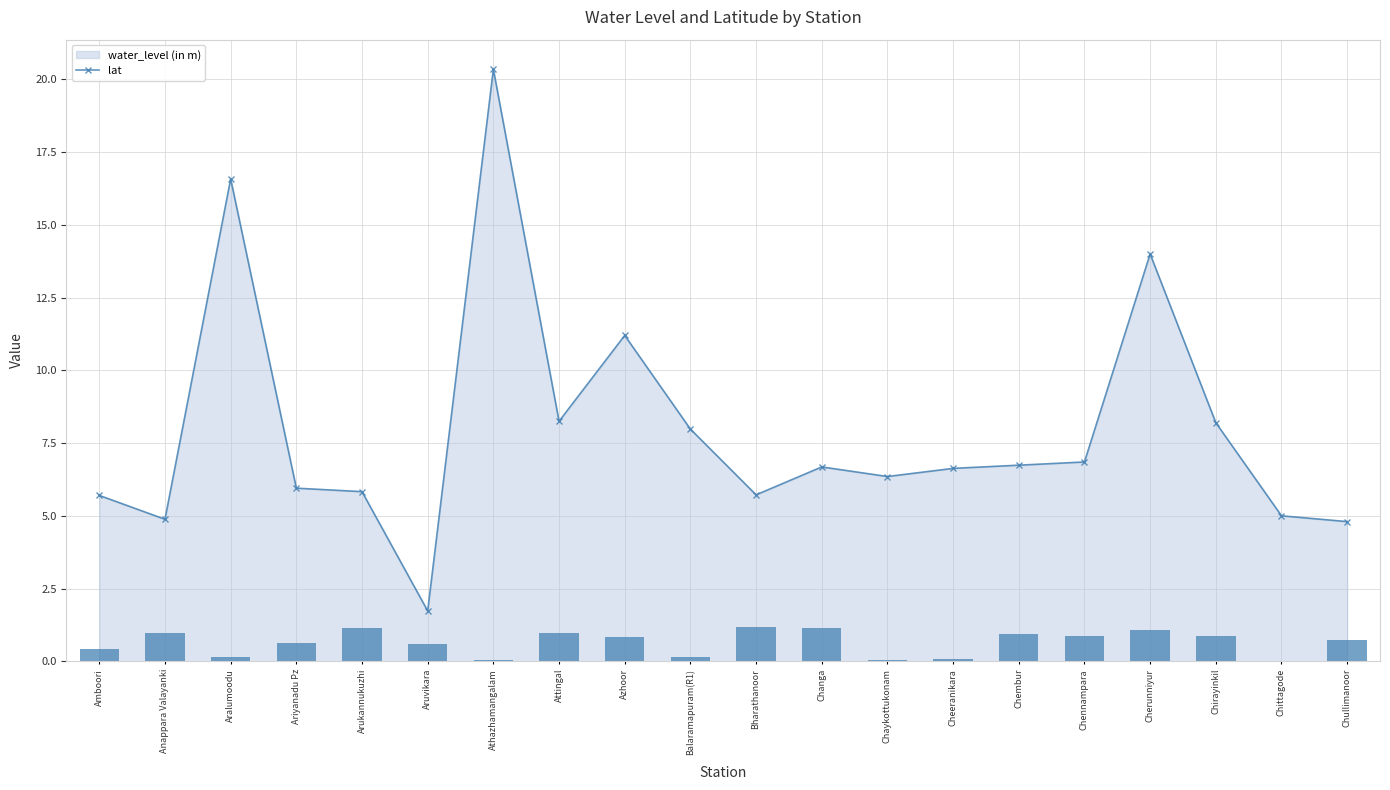

What is the maximum value for water_level (in m)?

20.4